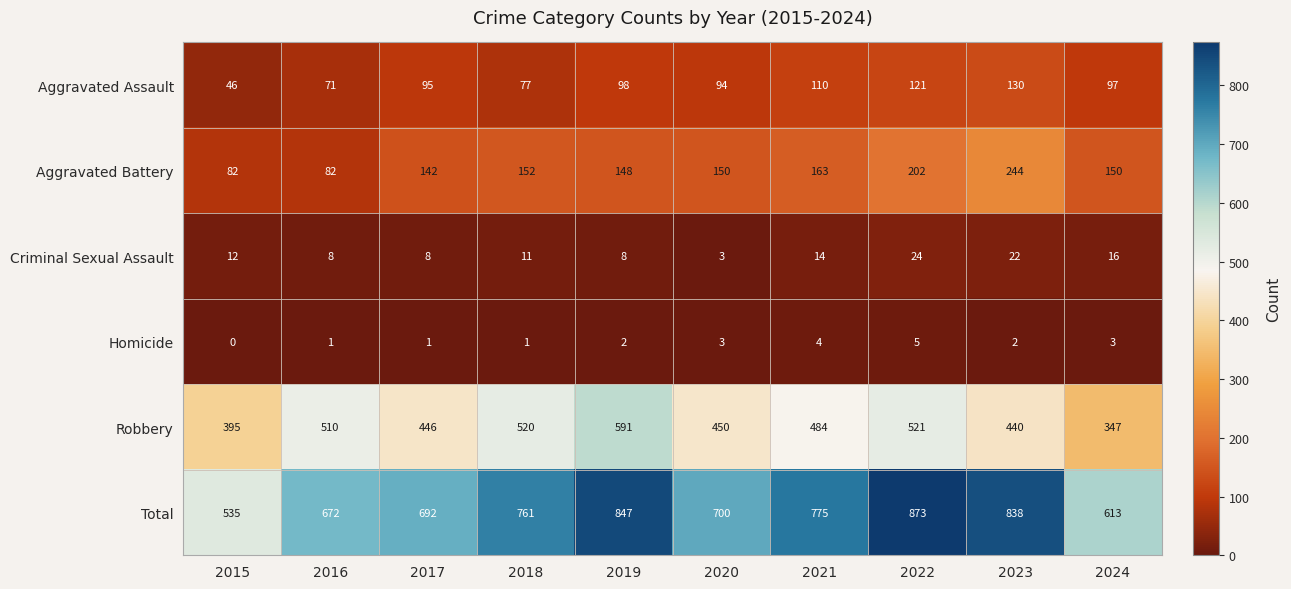

At which category is the sum across all series the highest?

2022